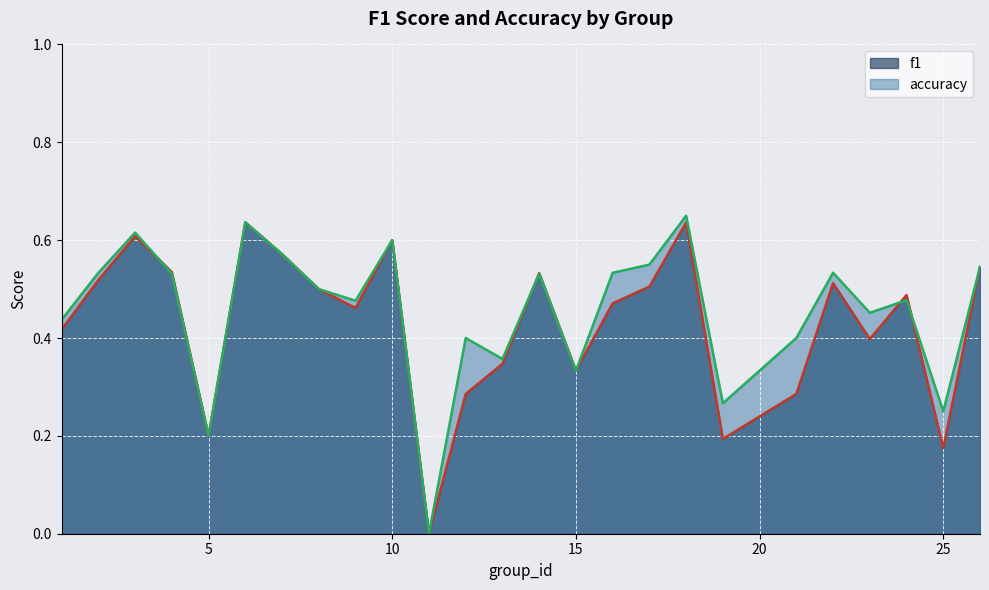

Reading left to right, extract all data points from this chart.

f1: 1=0.4	2=0.5	3=0.6	4=0.5	5=0.2	6=0.6	7=0.6	8=0.5	9=0.5	10=0.6	11=0.0	12=0.3	13=0.3	14=0.5	15=0.3	16=0.5	17=0.5	18=0.6	19=0.2	21=0.3	22=0.5	23=0.4	24=0.5	25=0.2	26=0.5
accuracy: 1=0.4	2=0.5	3=0.6	4=0.5	5=0.2	6=0.6	7=0.6	8=0.5	9=0.5	10=0.6	11=0.0	12=0.4	13=0.4	14=0.5	15=0.3	16=0.5	17=0.6	18=0.7	19=0.3	21=0.4	22=0.5	23=0.5	24=0.5	25=0.2	26=0.5